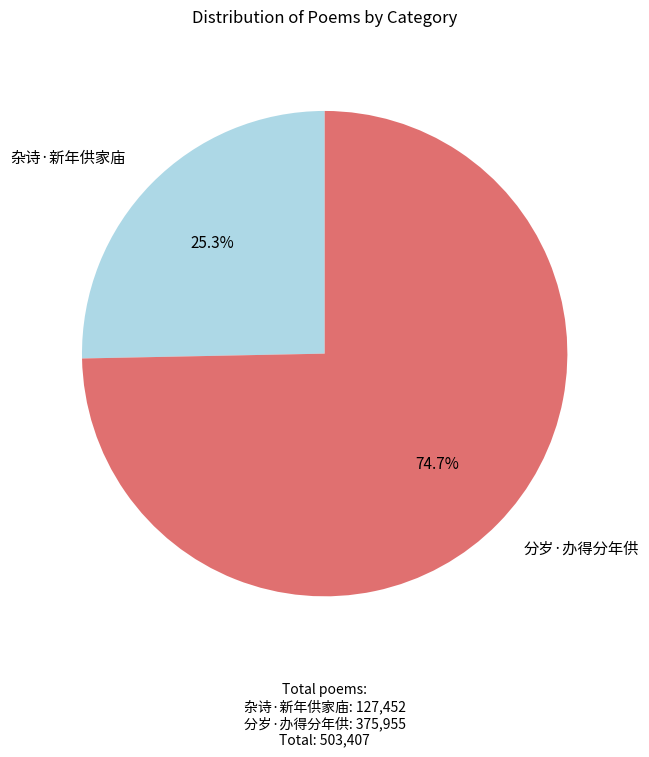

To the nearest percent, what is the average slice percentage?

50%